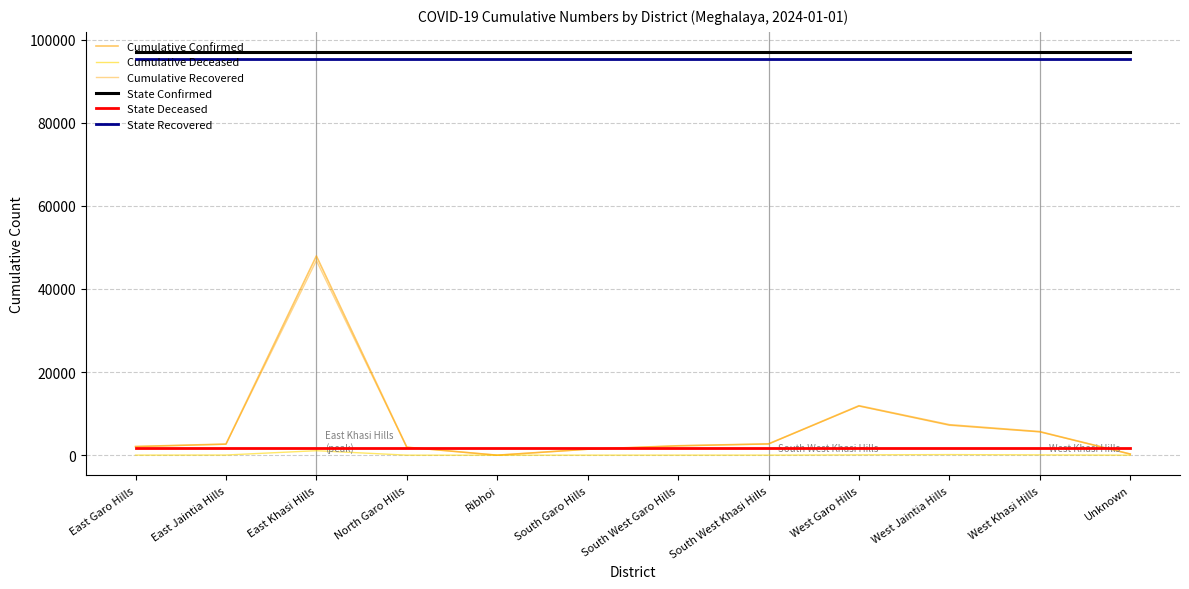

Does the chart have visible grid lines?

Yes